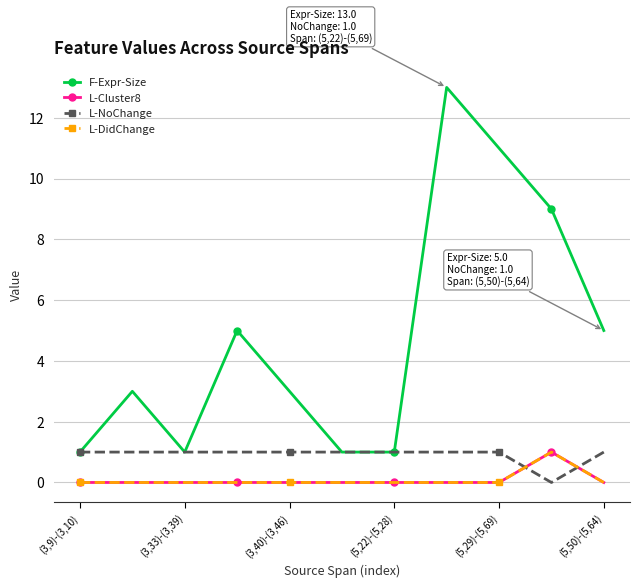

What is the highest value of the L-Cluster8 series?

1